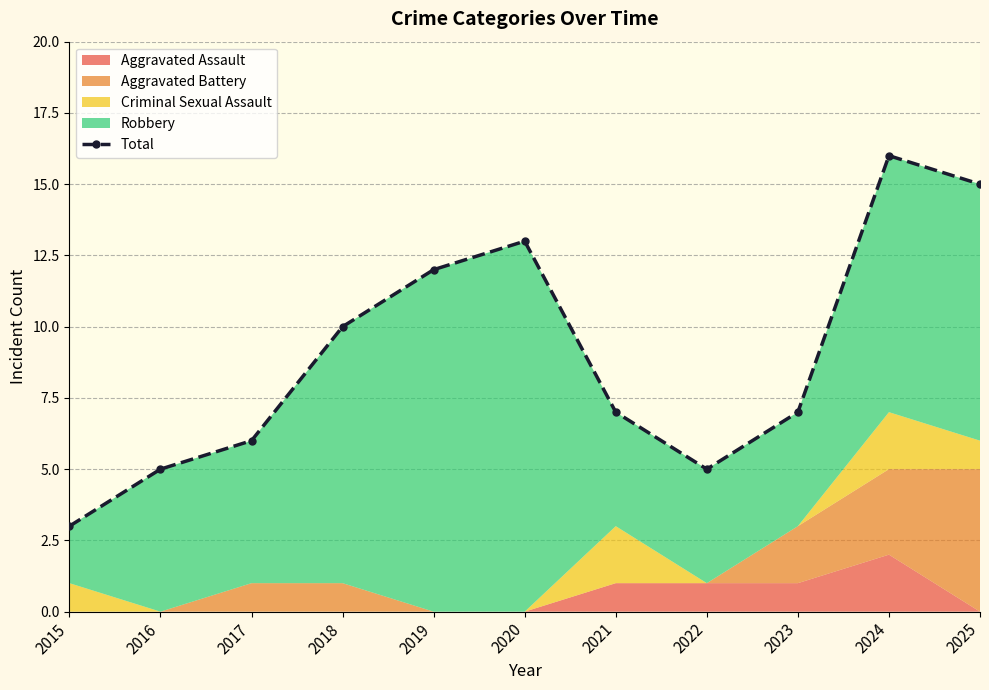

Rank the categories by value from highest to lowest.

2024, 2025, 2020, 2019, 2018, 2021, 2023, 2017, 2016, 2022, 2015